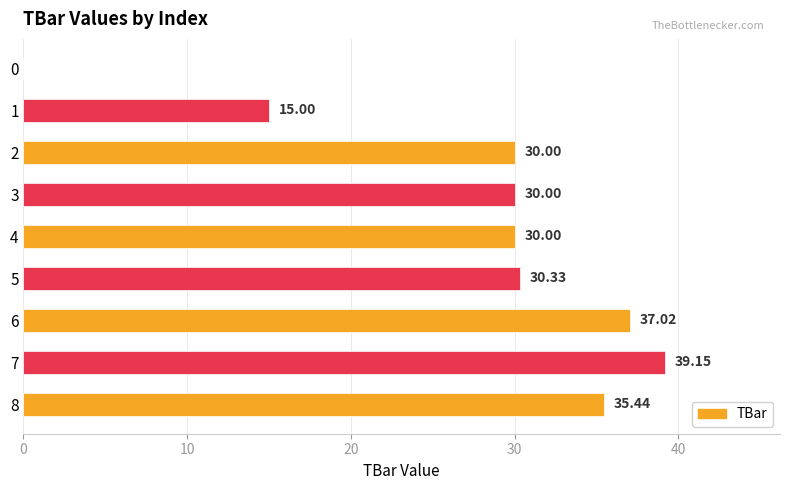

Between 4 and 0, which is larger?

4